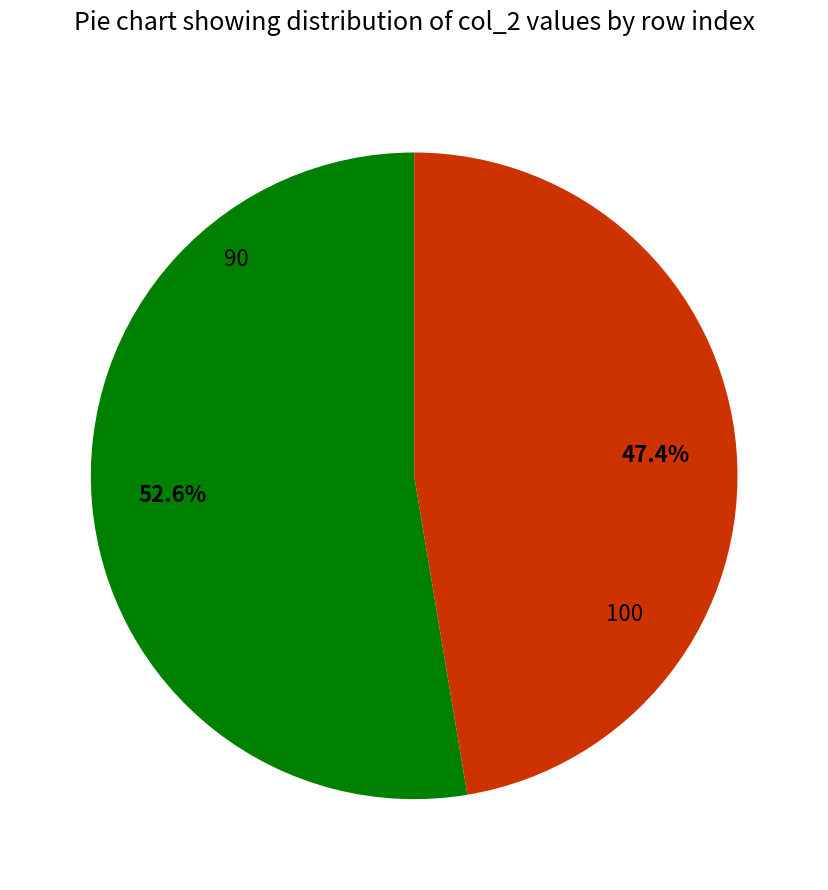

Does any single category account for the majority?

Yes